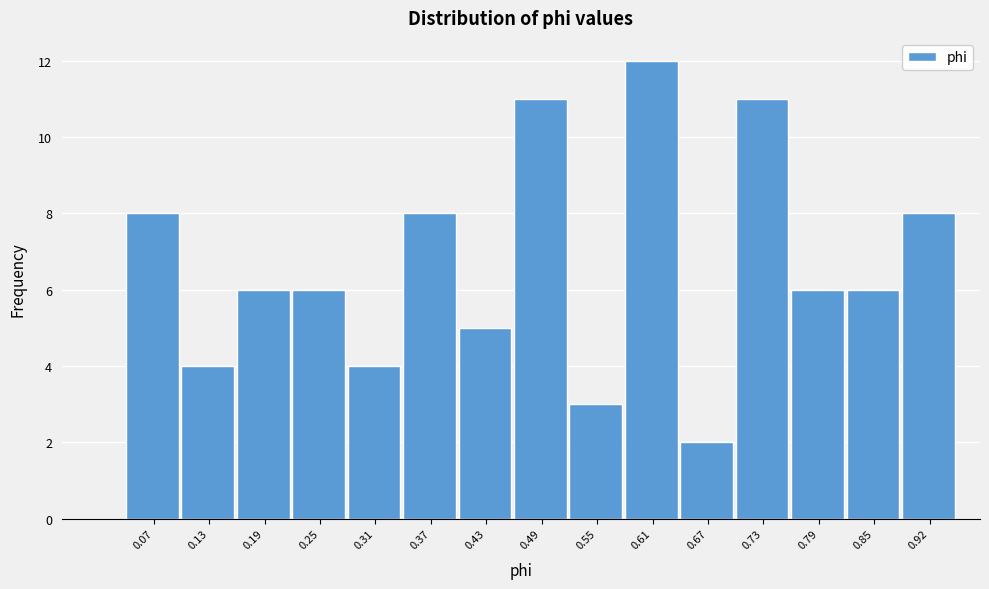

Reading left to right, what are all the values shown in this chart?

0.07=8	0.13=4	0.19=6	0.25=6	0.31=4	0.37=8	0.43=5	0.49=11	0.55=3	0.61=12	0.67=2	0.73=11	0.79=6	0.85=6	0.92=8